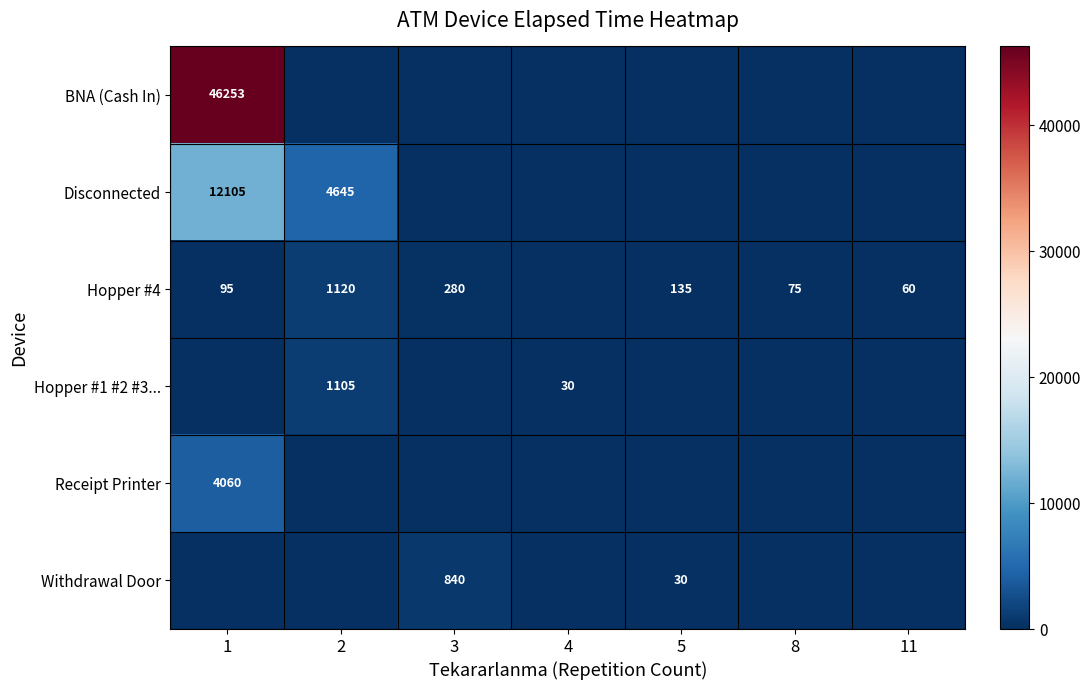

What is the difference between the highest and lowest values at 11?

60